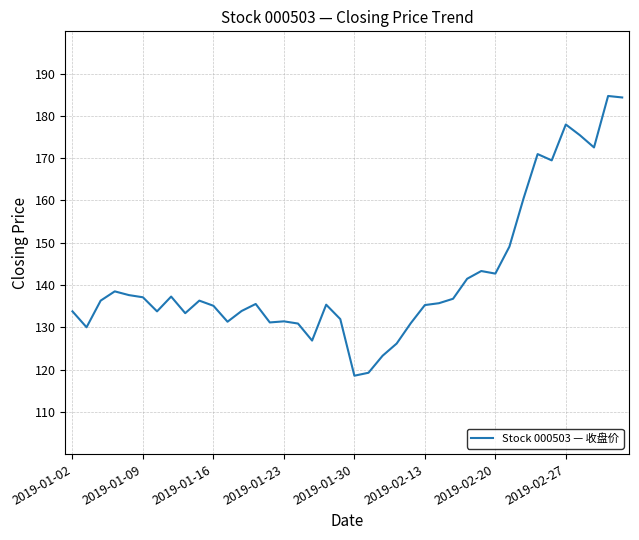

What is the difference between the maximum and minimum values?

66.2